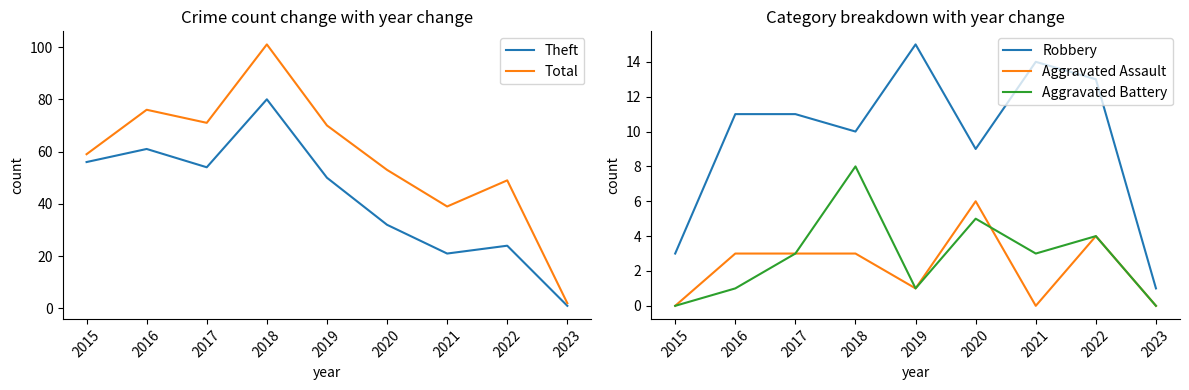

How many categories are shown in the chart?

9